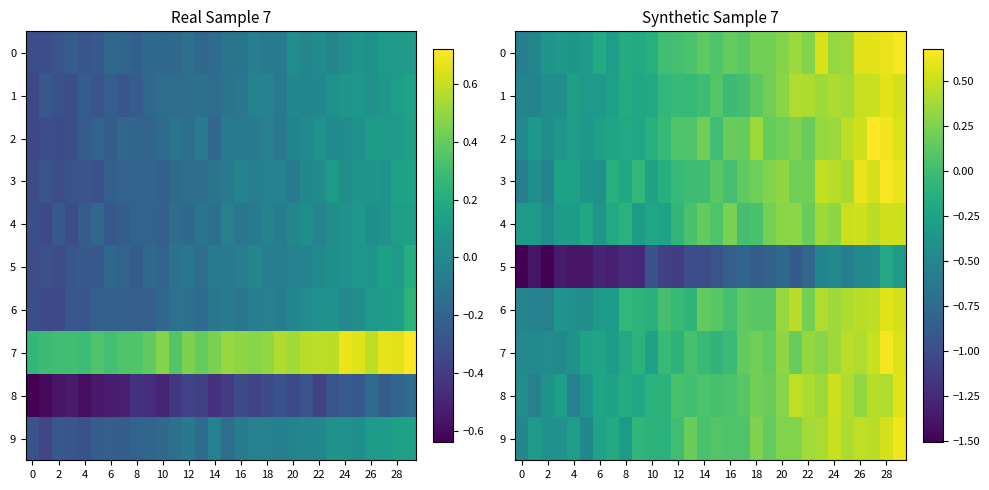

What is the difference between the highest and lowest values at 18?

1.2